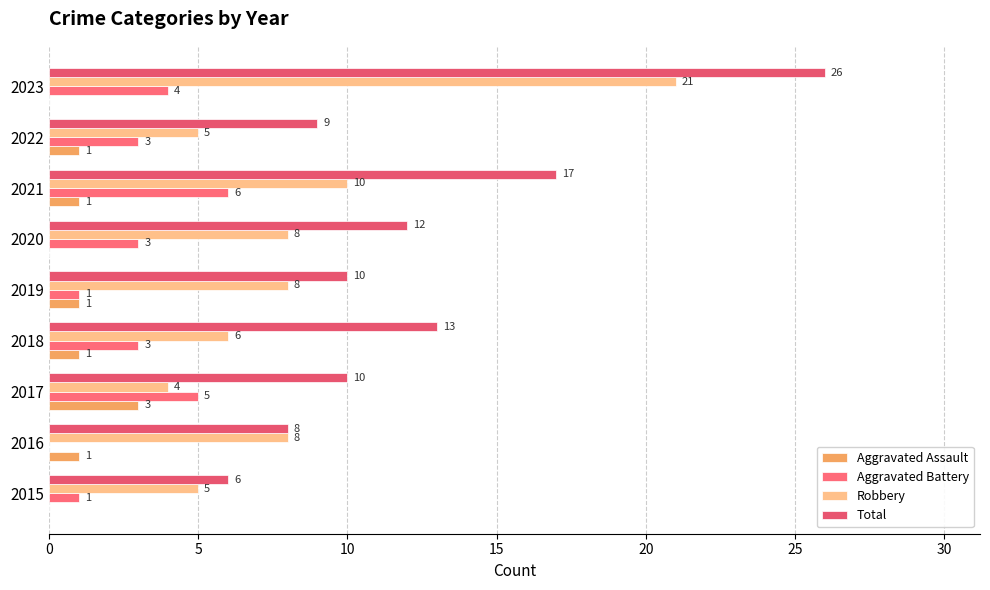

Reading left to right, transcribe all the data shown in this chart.

Aggravated Assault: 0	1	3	1	1	0	1	1	0
Aggravated Battery: 1	0	5	3	1	3	6	3	4
Robbery: 5	8	4	6	8	8	10	5	21
Total: 6	8	10	13	10	12	17	9	26